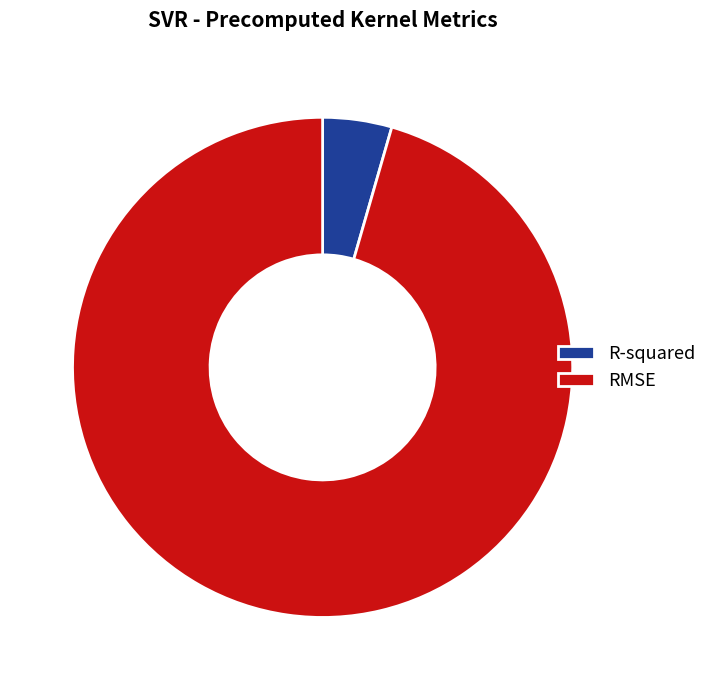

How many slices are in this pie chart?

2